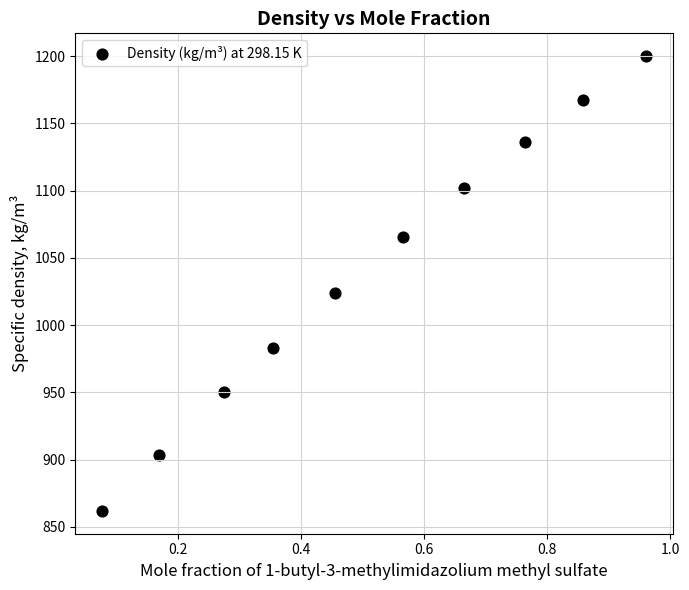

What is the average X value?

0.5